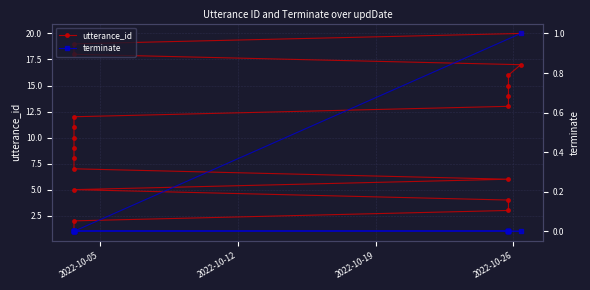

True or false: terminate and utterance_id intersect in this chart.

False